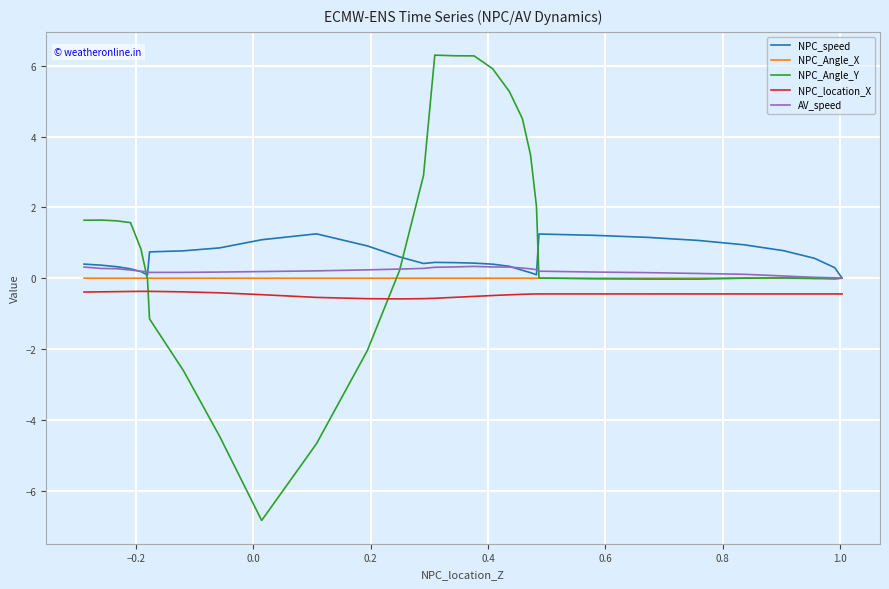

True or false: NPC_Angle_X and NPC_speed cross at least once.

False